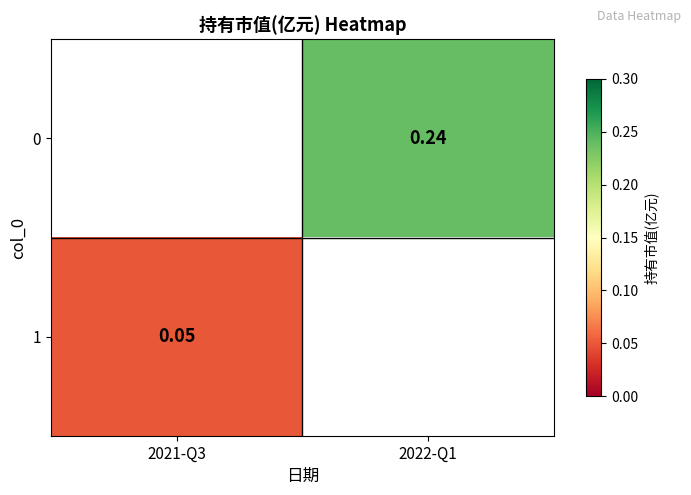

Rank the series at 2021-Q3 from lowest to highest value.

0, 1